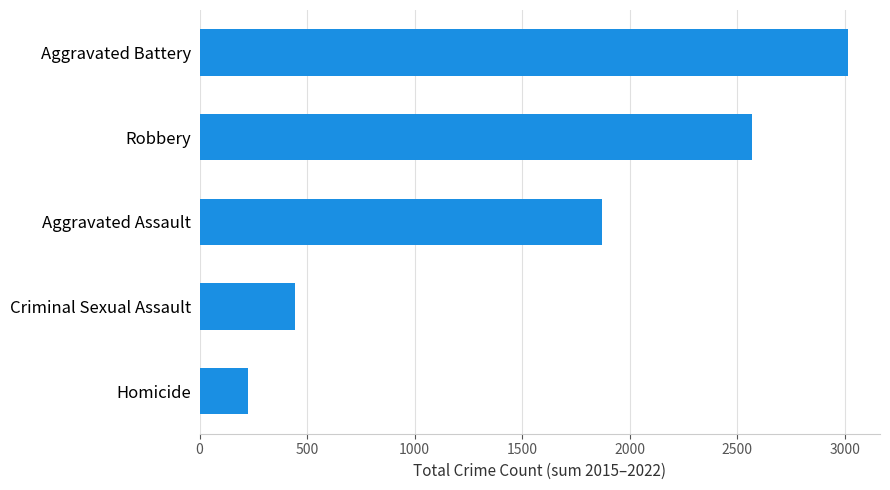

Between Aggravated Assault and Homicide, which is larger?

Aggravated Assault